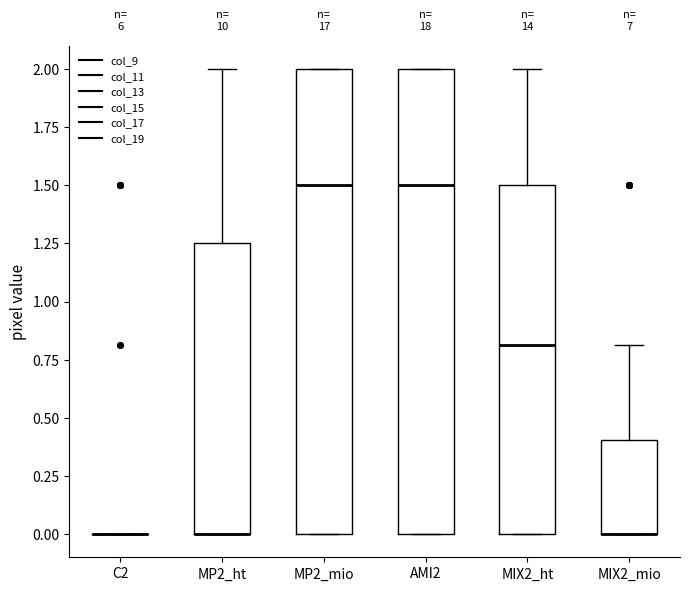

Reading left to right, transcribe this box plot: for each box, give where its median line is, the range the box spans, and where its two whiskers end, as read against the y-axis. The values are not printed on the chart, so give them approximately, as read against the axis.

C2: box collapsed to a line at 0.00, whiskers 0.00 to 0.00
MP2_ht: median 0.00 (drawn on the box's lower edge), box 0.00 to 1.25, whiskers 0.00 to 2.00
MP2_mio: median 1.50, box 0.00 to 2.00, whiskers 0.00 to 2.00
AMI2: median 1.50, box 0.00 to 2.00, whiskers 0.00 to 2.00
MIX2_ht: median 0.80, box 0.00 to 1.50, whiskers 0.00 to 2.00
MIX2_mio: median 0.00 (drawn on the box's lower edge), box 0.00 to 0.40, whiskers 0.00 to 0.80